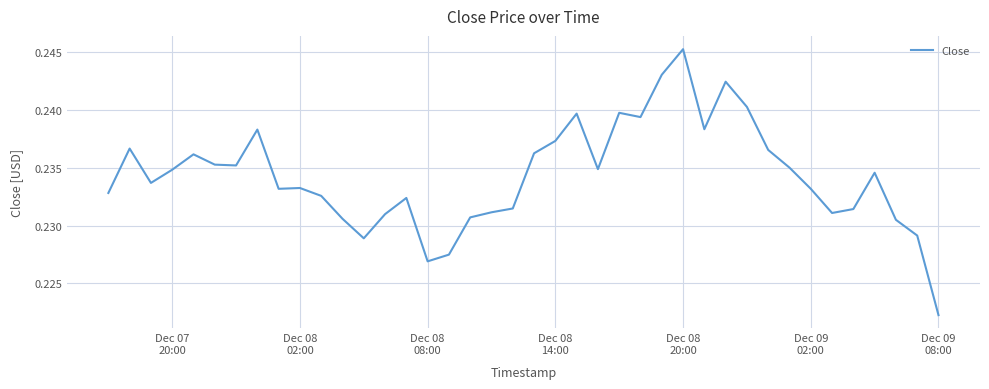

How many values are between 0 and 1?

40